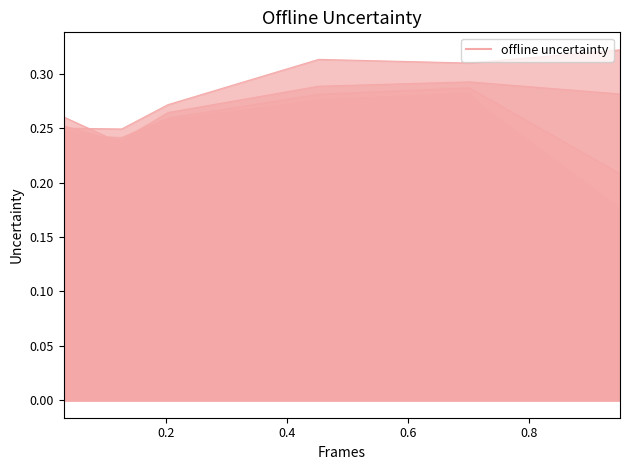

What is the highest value of the 4950 series?

0.3